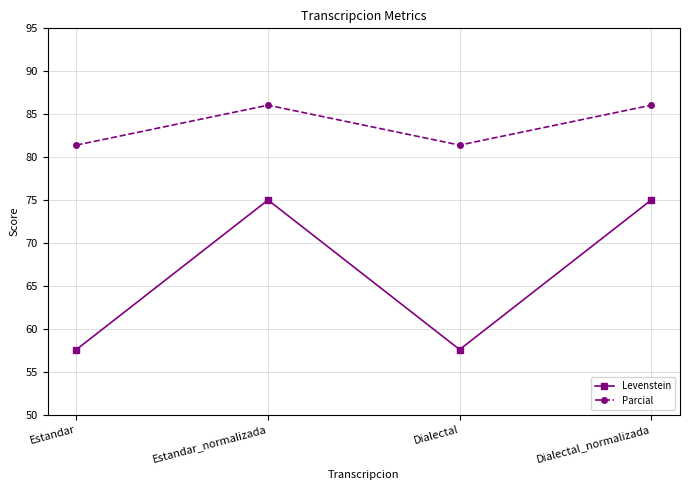

Which series has the largest total across all categories?

Parcial